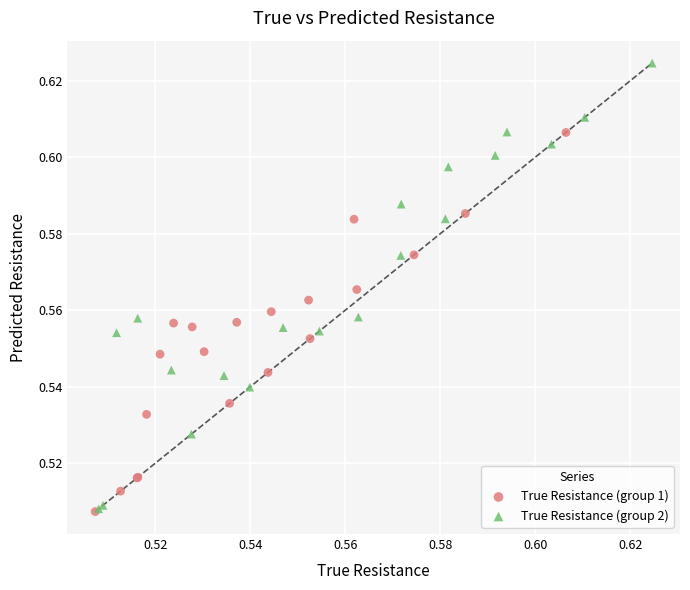

Which series reaches the maximum Y coordinate?

True Resistance (group 2)